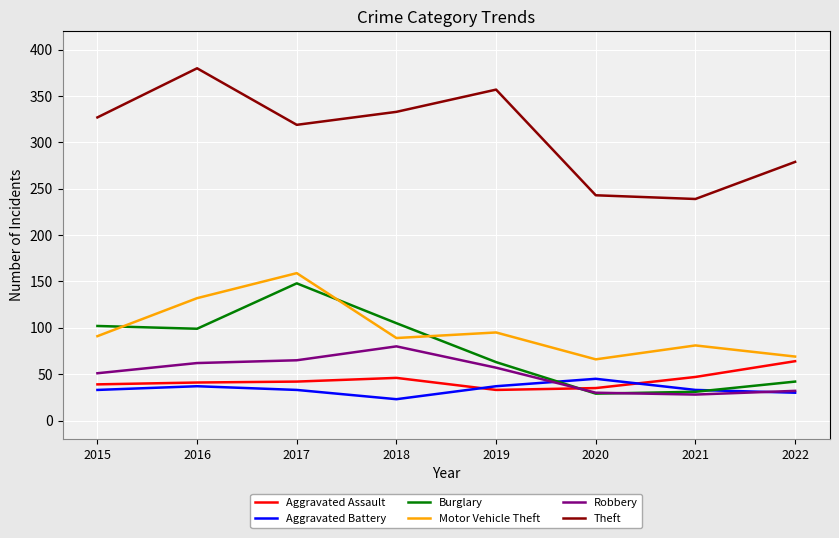

Which series has the largest total across all categories?

Theft